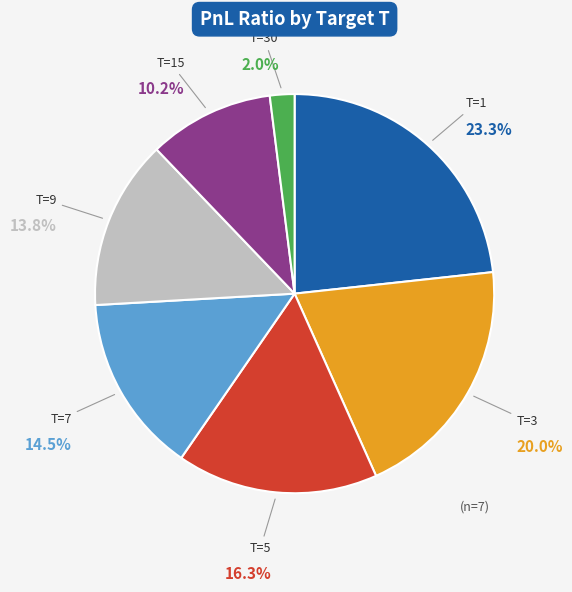

True or false: T=1 accounts for 23% of the total.

True